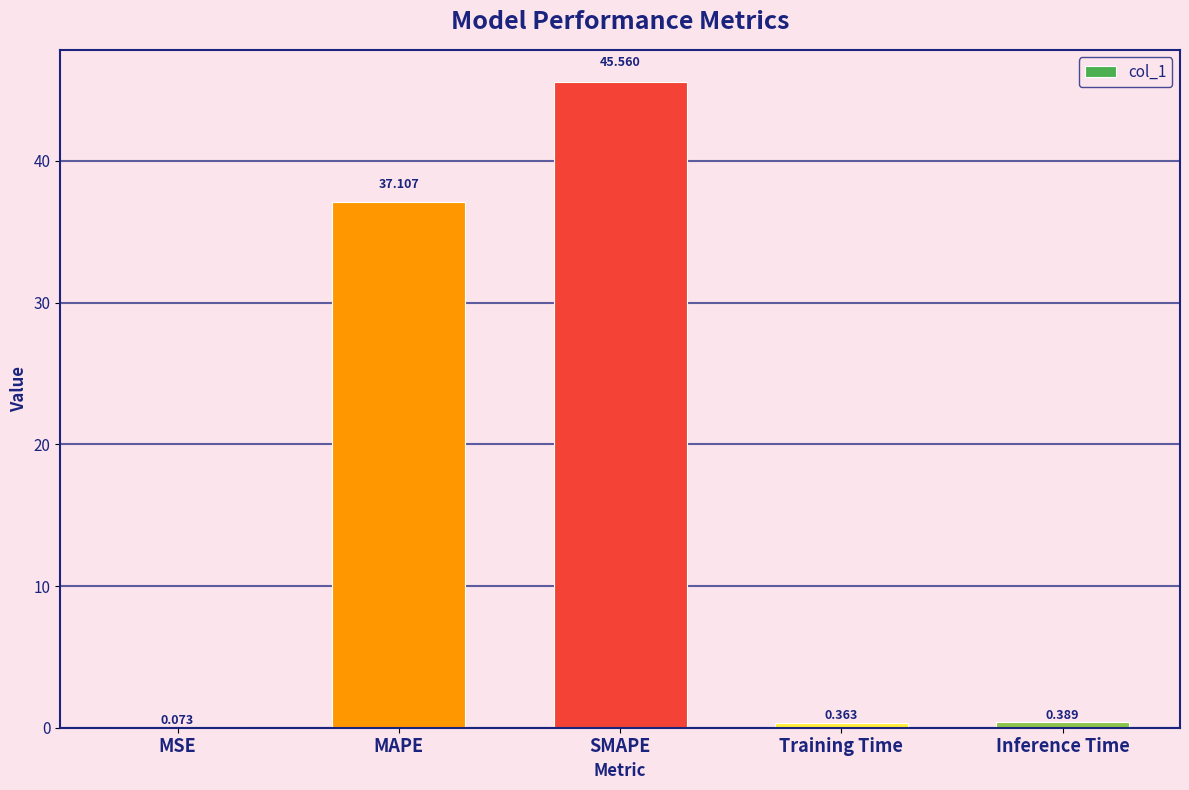

Are the bars horizontal?

No